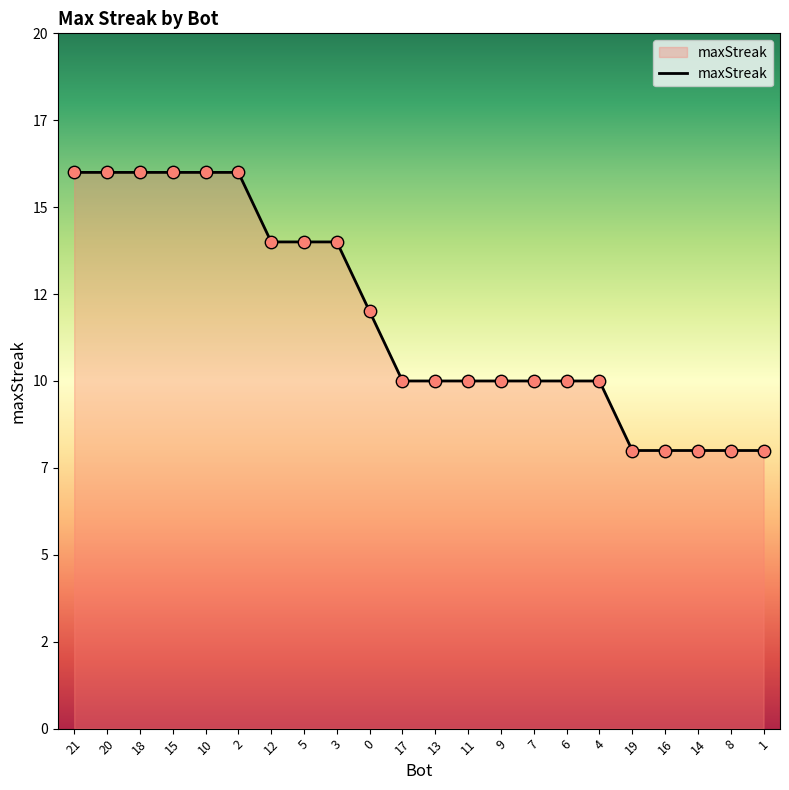

What is the ratio of the value at 13 to the value at 18?

0.6